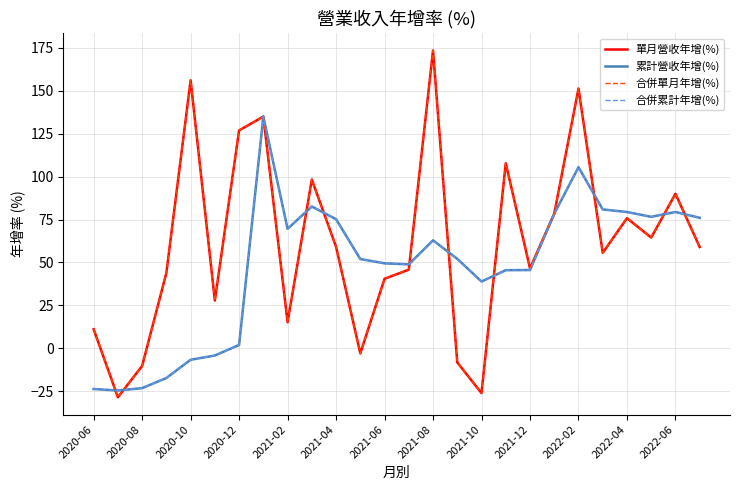

Reading left to right, transcribe all the data shown in this chart.

單月營收年增(%): 11.1	-28.5	-10.3	43.9	156.1	27.8	126.9	135.0	15.2	98.3	59.1	-2.9	40.5	45.8	173.5	-8.2	-26.1	107.8	46.6	78.4	151.3	55.6	75.8	64.5	90.0	59.0
累計營收年增(%): -23.7	-24.6	-23.2	-17.3	-6.7	-4.2	1.9	135.0	69.6	82.6	75.2	52.0	49.5	48.9	62.9	52.1	38.9	45.5	45.6	78.4	105.5	80.9	79.4	76.6	79.4	76.0
合併單月年增(%): 11.1	-28.5	-10.3	43.9	156.1	27.8	126.9	135.0	15.2	98.3	59.1	-2.9	40.5	45.8	173.5	-8.2	-26.1	107.8	46.6	78.4	151.3	55.6	75.8	64.5	90.0	59.0
合併累計年增(%): -23.7	-24.6	-23.2	-17.3	-6.7	-4.2	1.9	135.0	69.6	82.6	75.2	52.0	49.5	48.9	62.9	52.1	38.9	45.5	45.6	78.4	105.5	80.9	79.4	76.6	79.4	76.0